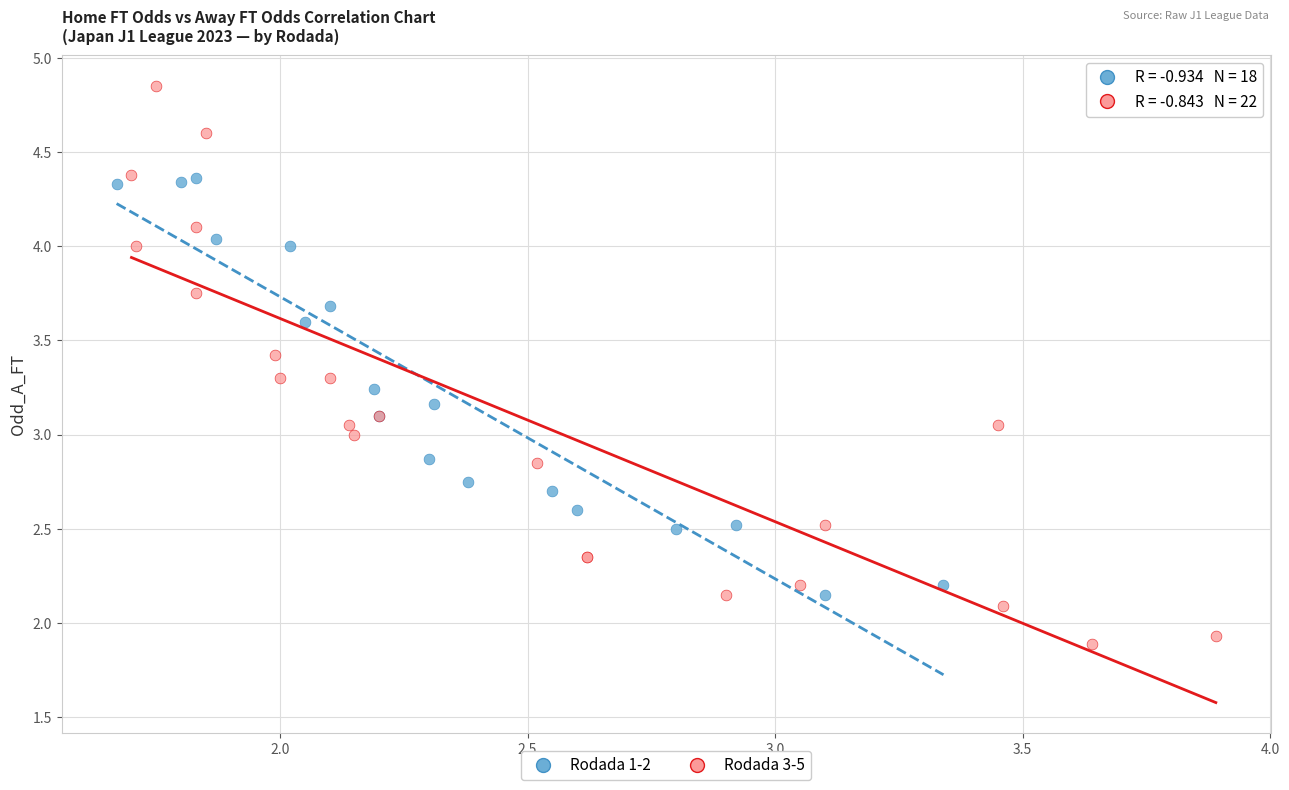

Which series has the widest spread of Y values?

Rodada 3-5